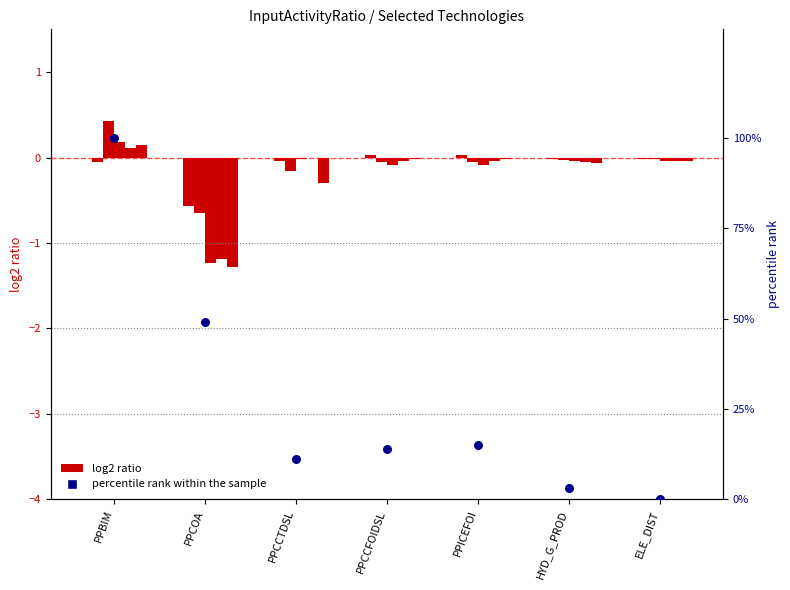

Between HYD_G_PROD and PPICEFOI, which is larger?

PPICEFOI